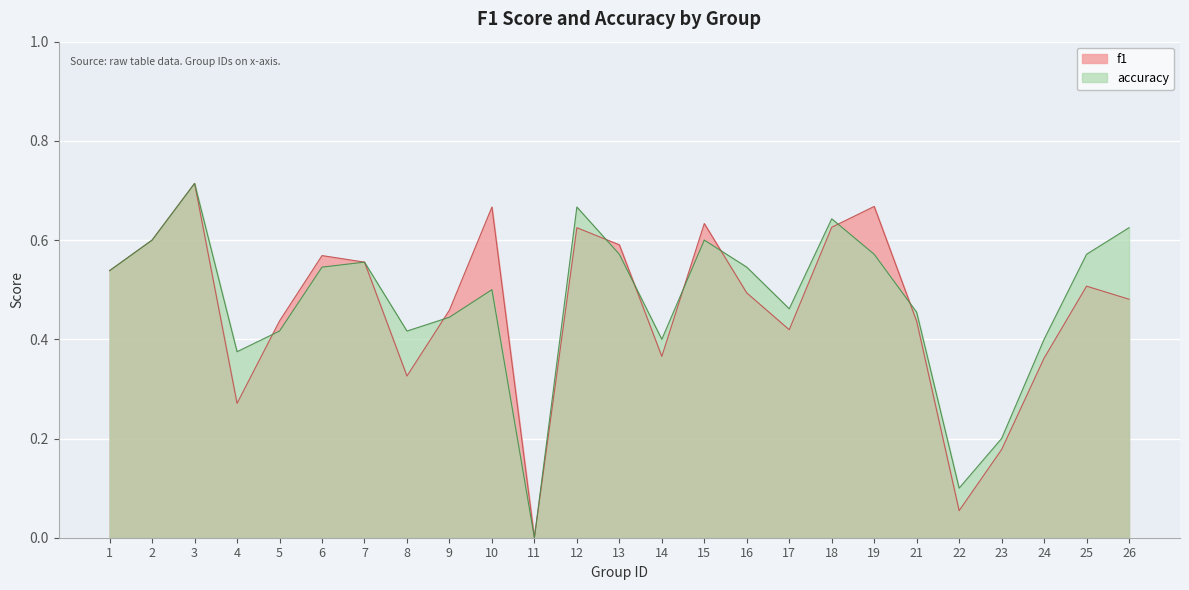

Is it true that accuracy equals 0.6 at 18?

True